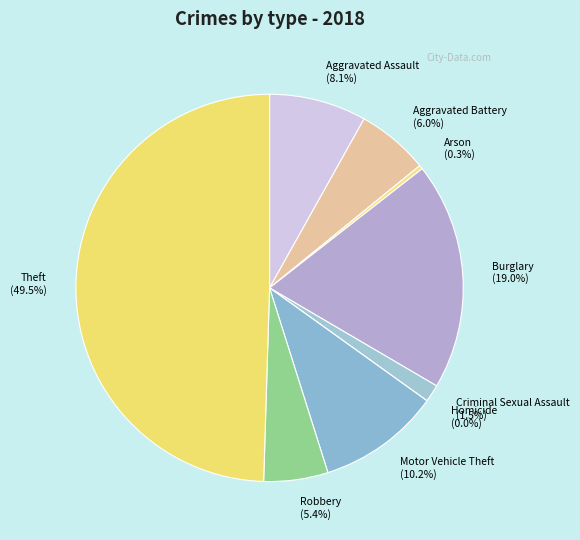

Combined, do Arson and Aggravated Assault account for over 50%?

No